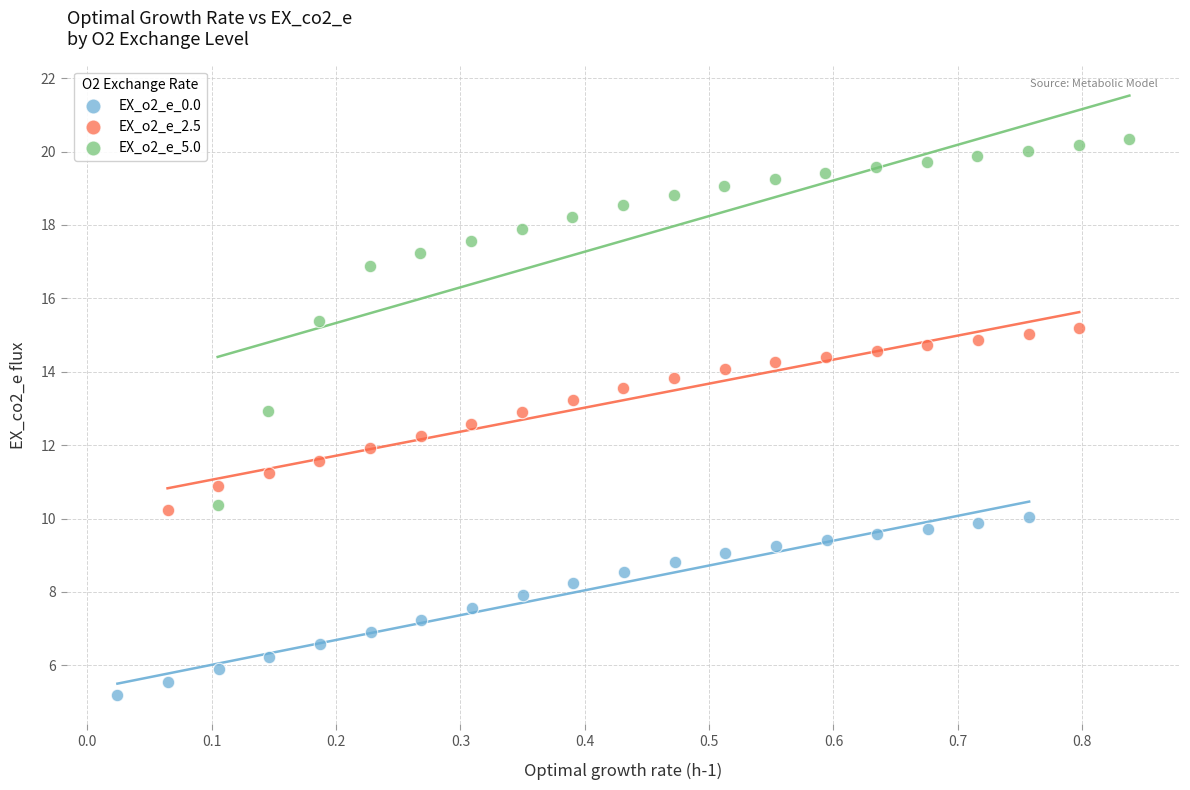

Which series has the widest spread of Y values?

EX_o2_e_5.0